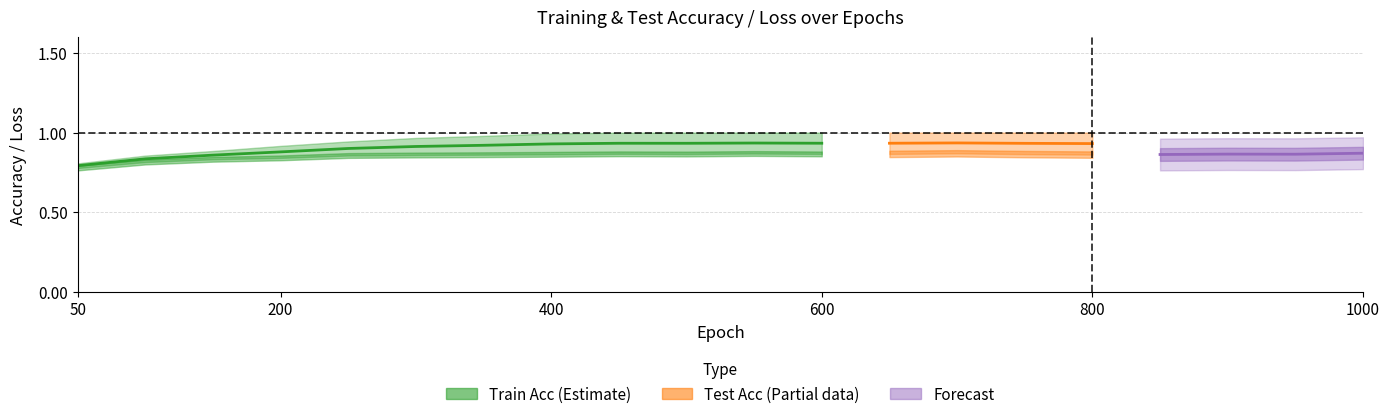

Is this an area chart (filled region under the line)?

No